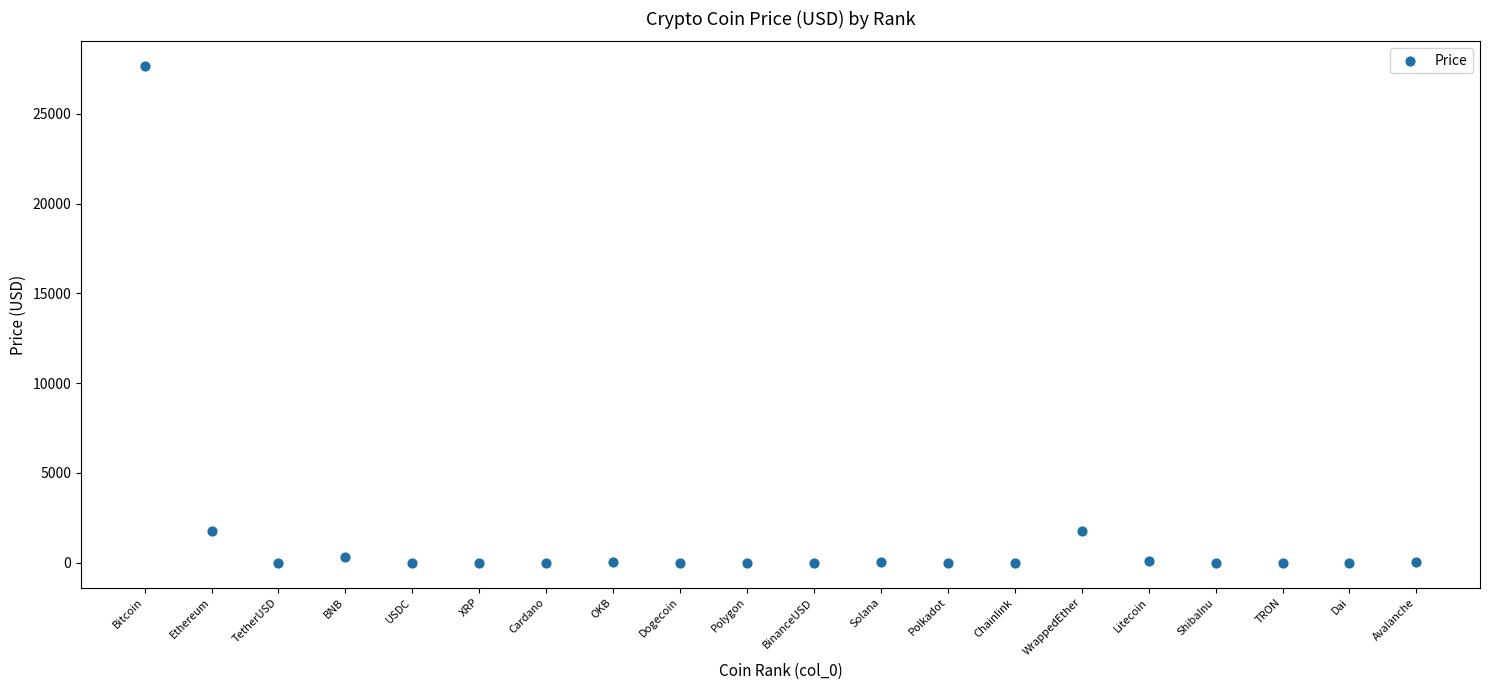

What is the range of Y values (max minus min)?

27658.3